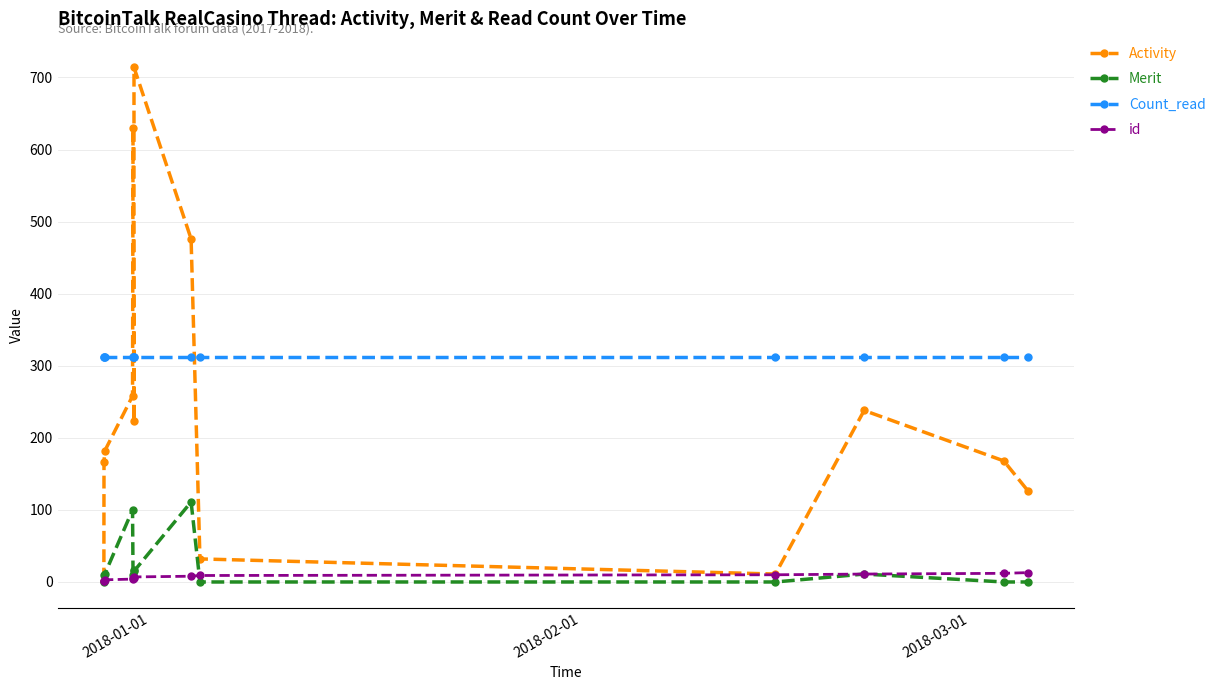

What is the maximum value shown in the chart?

714